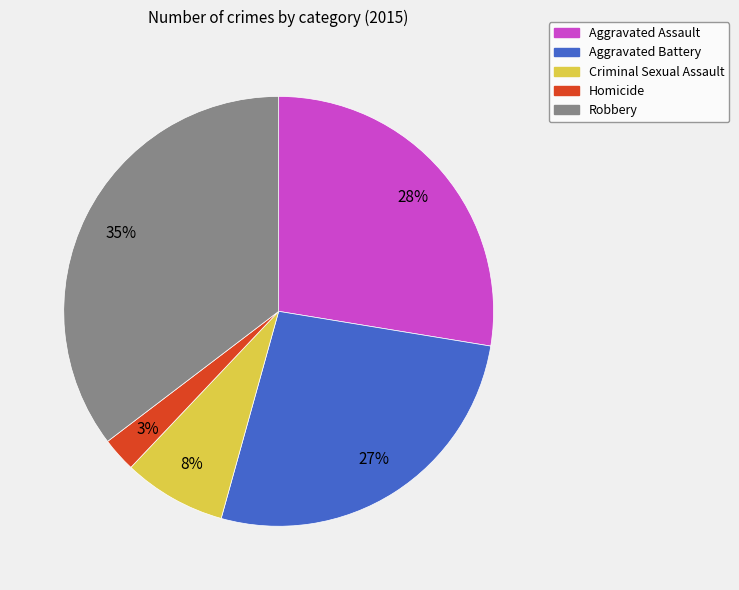

The Criminal Sexual Assault slice represents 21% of the pie. True or false?

False